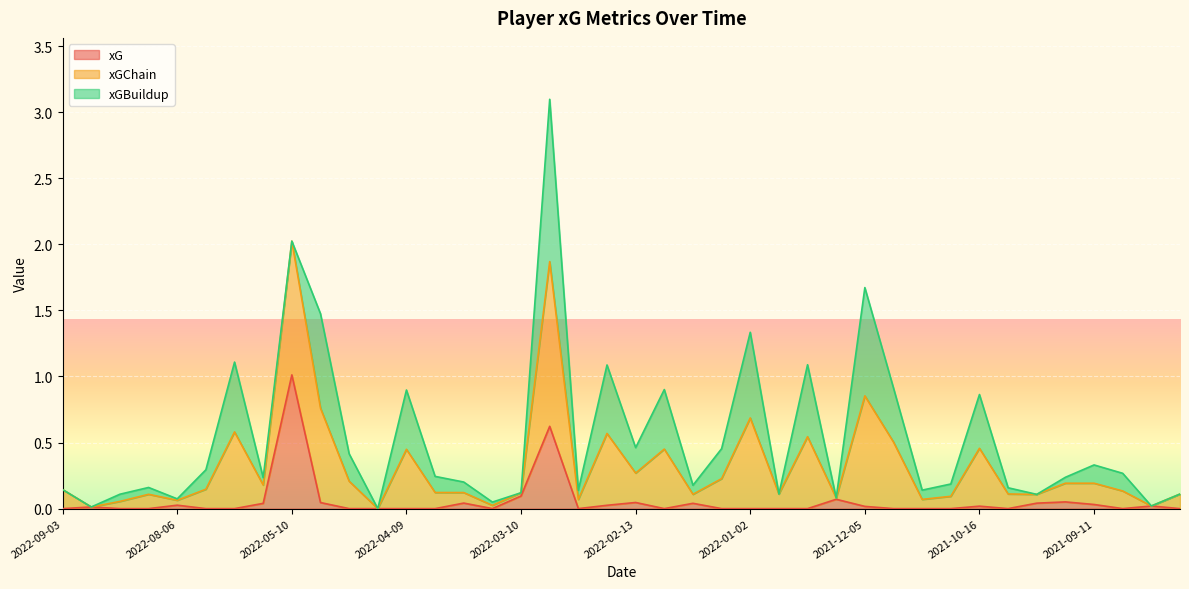

What is the maximum value for xG?

1.0